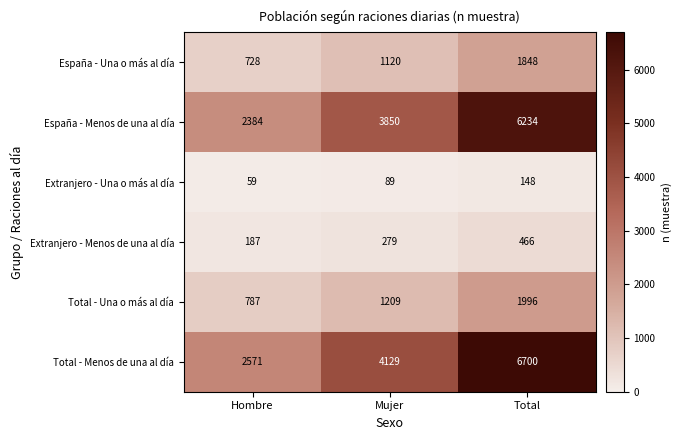

What is the maximum value for España - Una o más al día?

1848